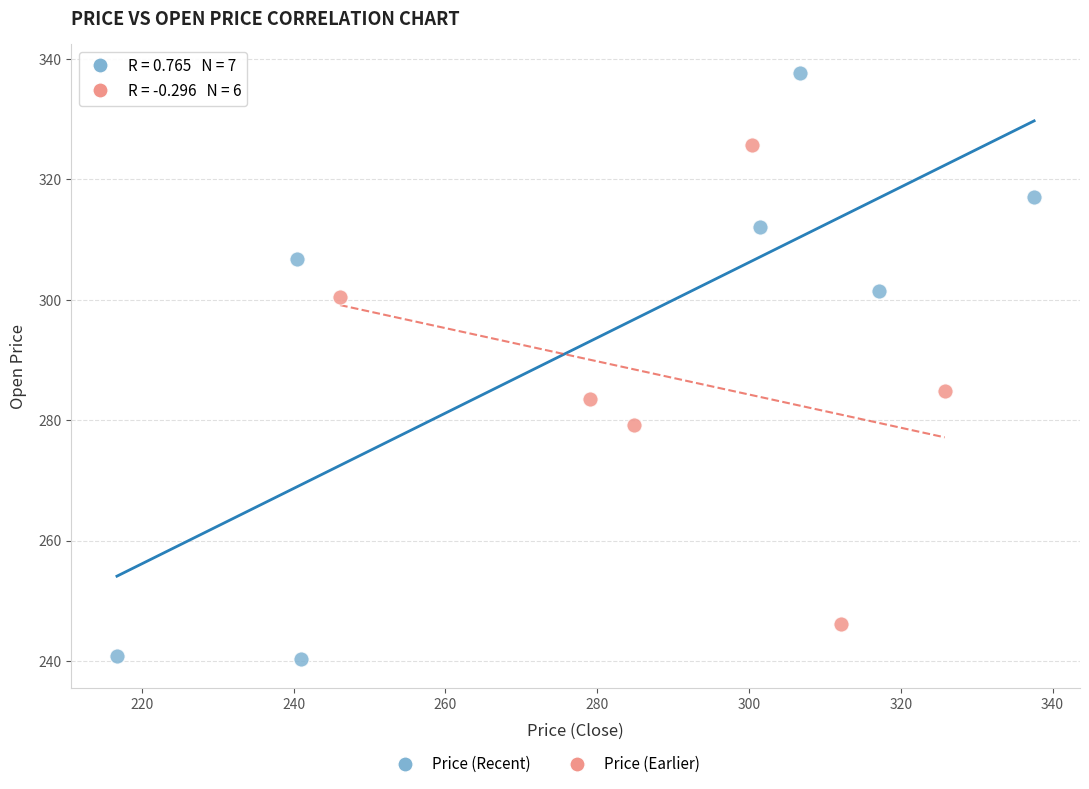

Which series contains the highest Y value?

Price (Recent)